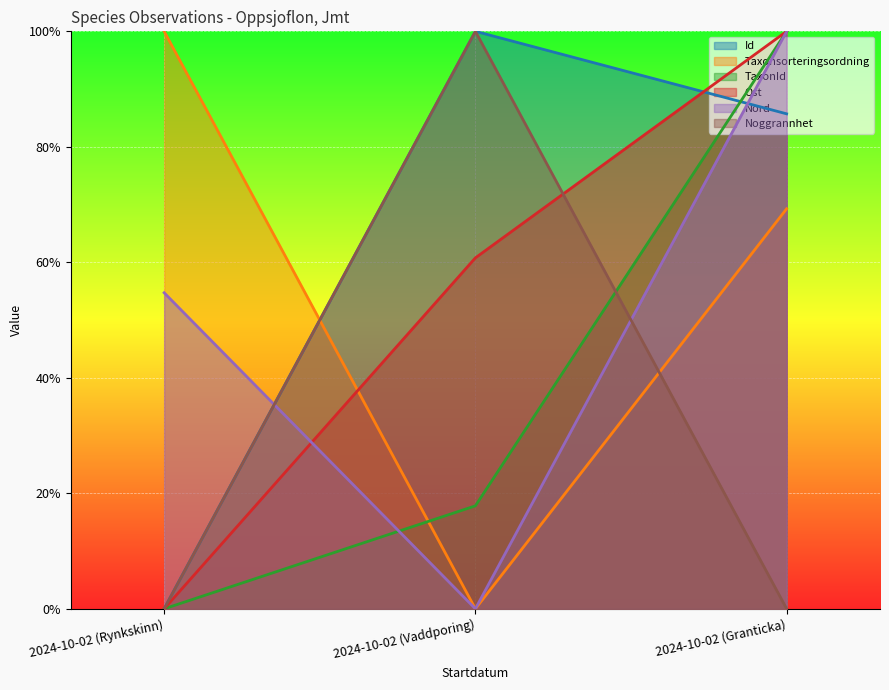

How many data points in TaxonId are above 0?

2